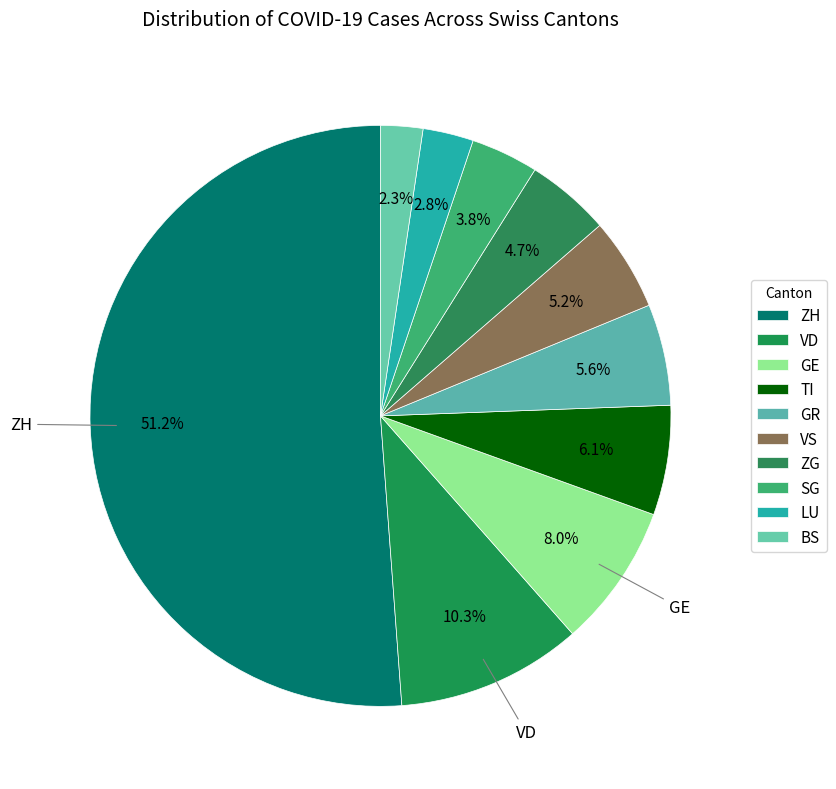

What is the majority slice?

ZH